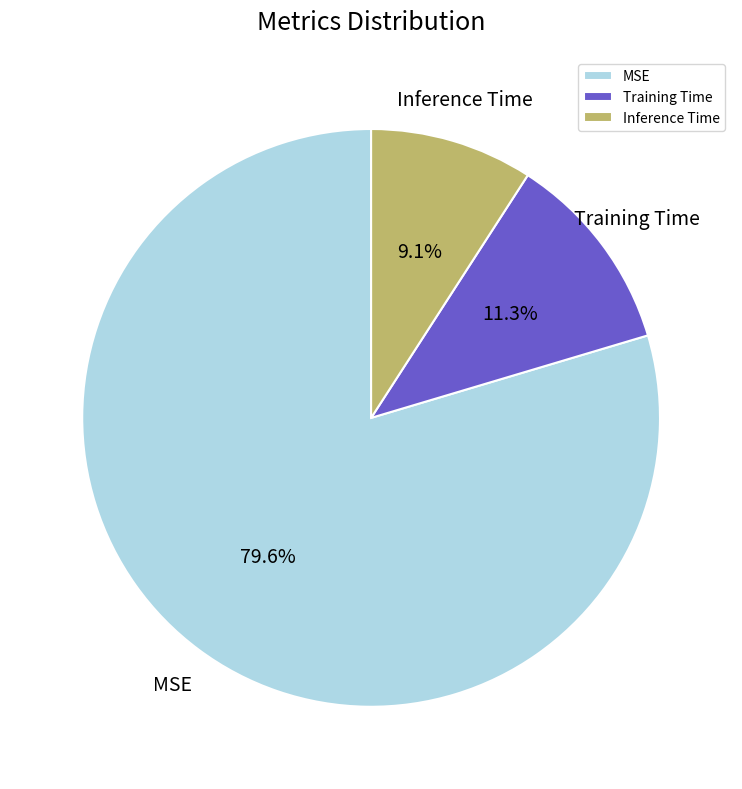

Which category accounts for the majority?

MSE